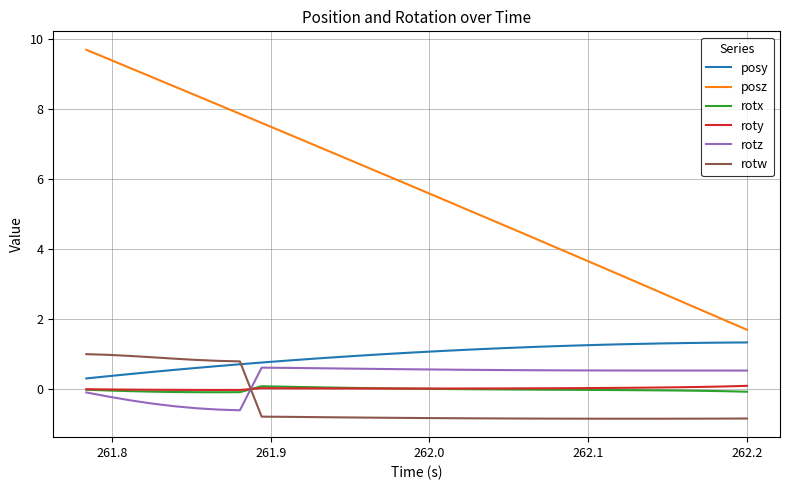

What is the difference between the maximum and minimum values in the posy series?

1.0